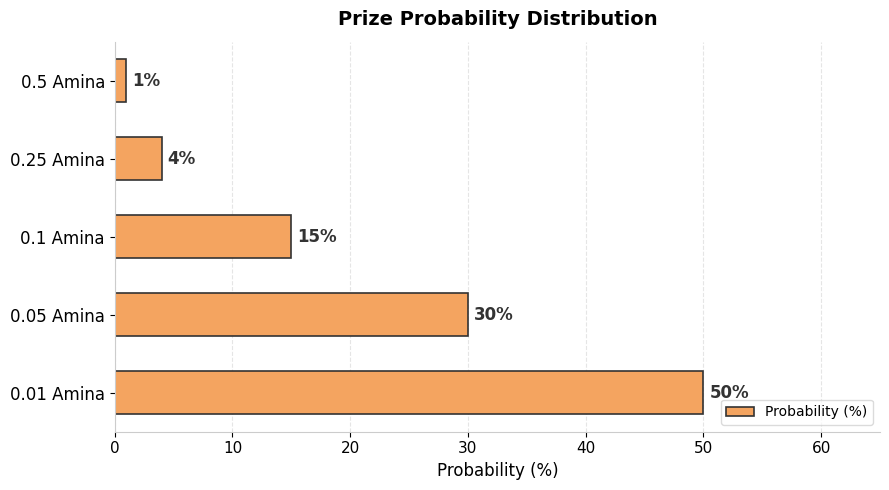

Reading bottom to top, list all the values displayed in this chart.

0.01 Amina=50	0.05 Amina=30	0.1 Amina=15	0.25 Amina=4	0.5 Amina=1